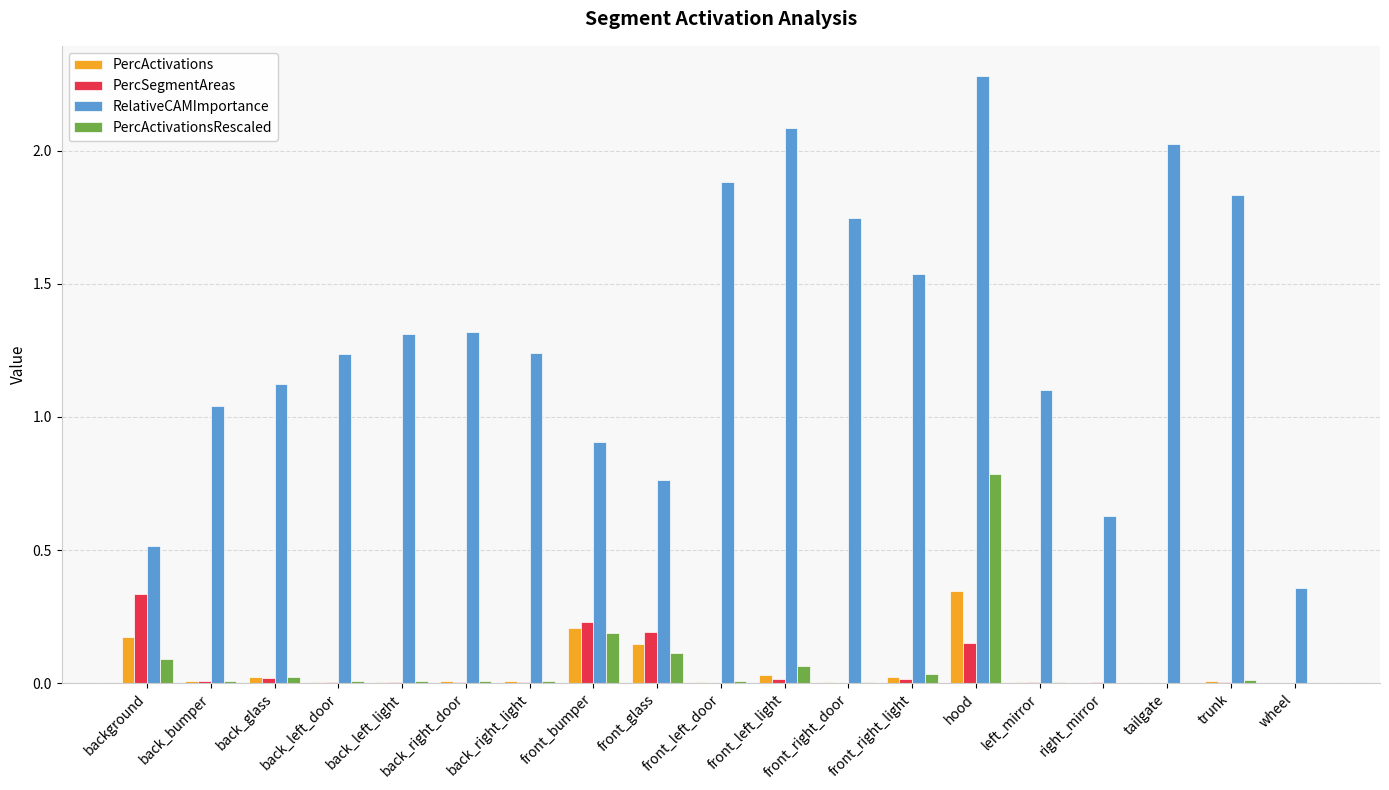

Is it true that RelativeCAMImportance equals 1.1 at left_mirror?

True